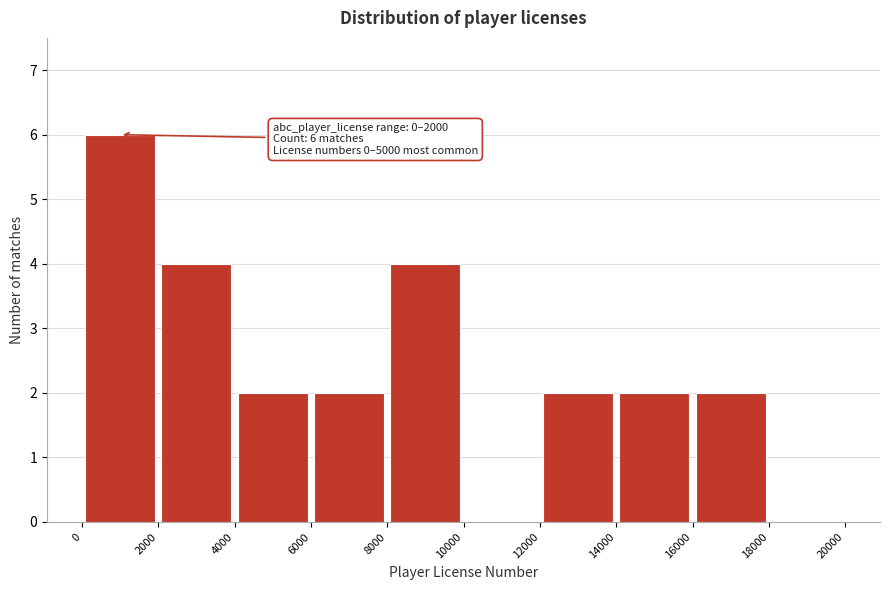

Over which range of the x-axis is the bar tallest?

0 to 2000